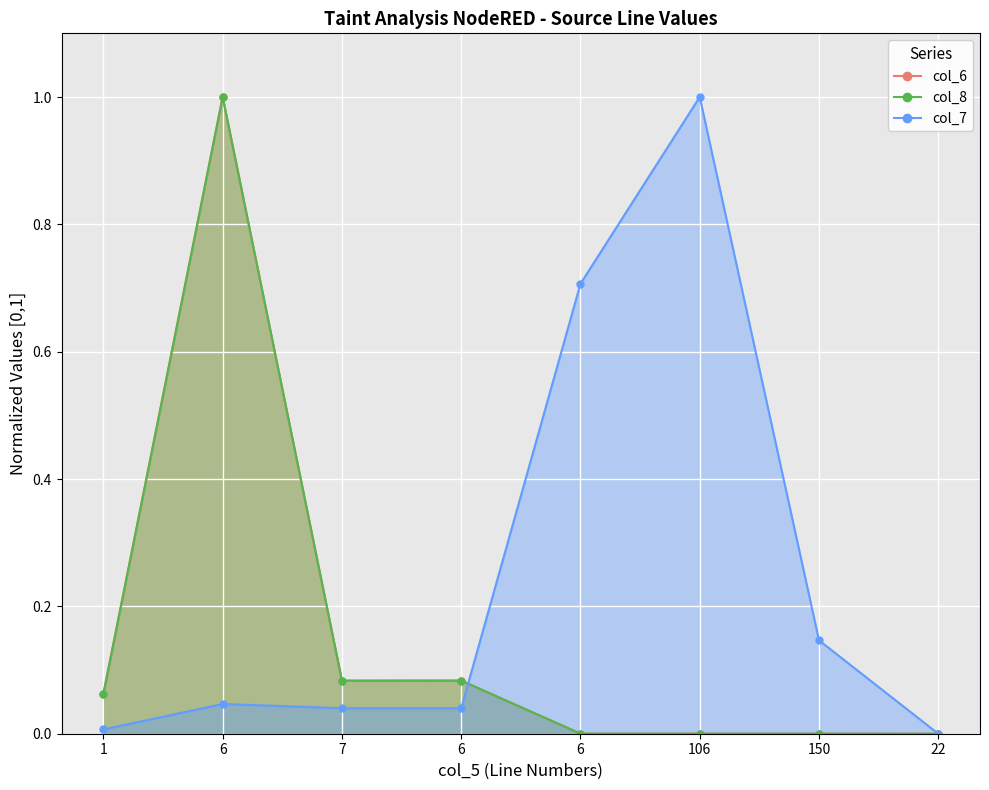

True or false: col_8 has a value of 1.0 at 6.

True